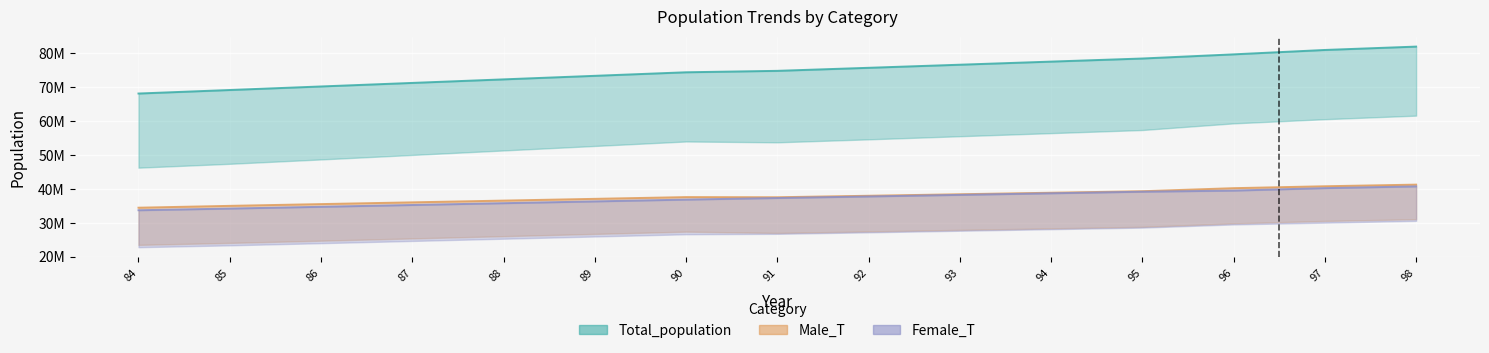

What is the difference between the Total_population values at 93 and 98?

5.3